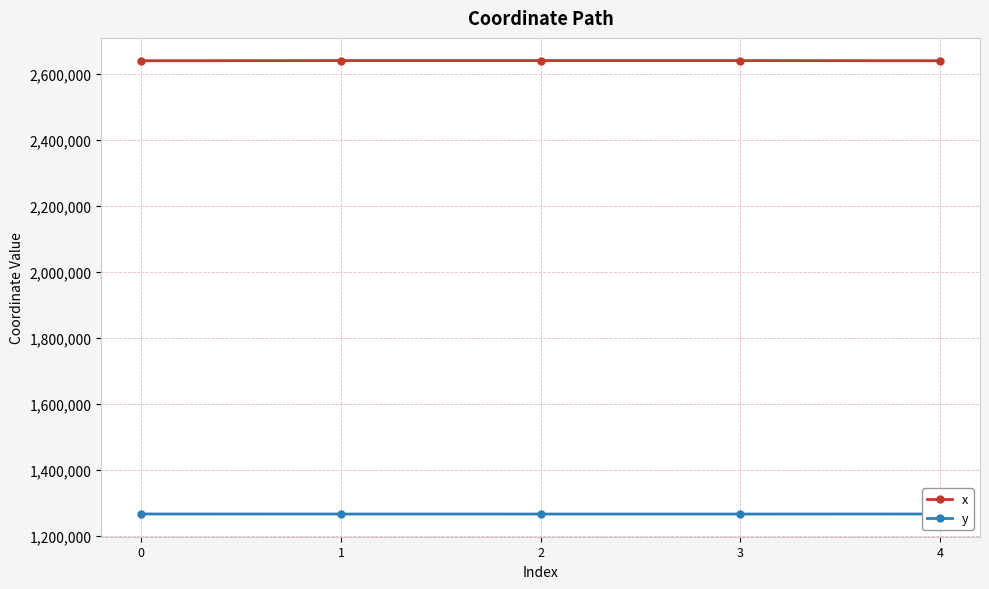

The y series shows 402105.5 at 0. True or false?

False